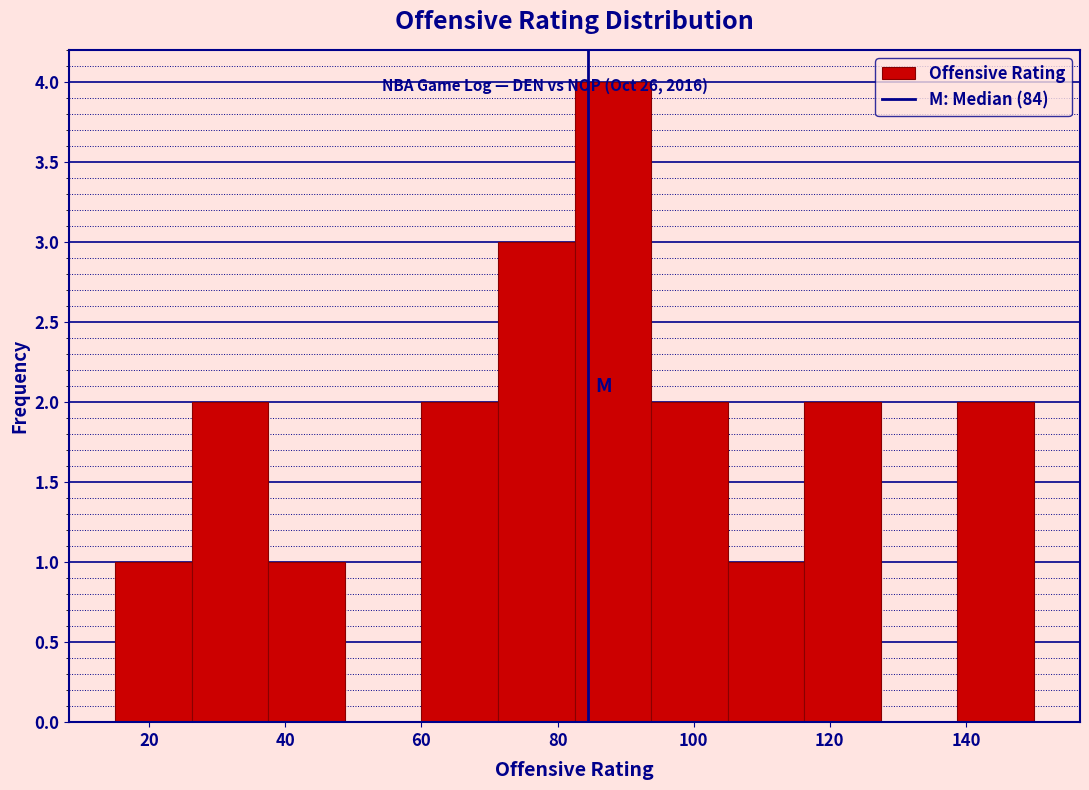

Reading left to right, list every bar in this chart as the range it spans on the x-axis followed by its height. Neither the bar edges nor the heights are printed on the chart, so give them approximately, as read against the axes.

16 to 26: 1
26 to 38: 2
38 to 48: 1
48 to 60: 0
60 to 72: 2
72 to 82: 3
82 to 94: 4
94 to 106: 2
106 to 116: 1
116 to 128: 2
128 to 138: 0
138 to 150: 2